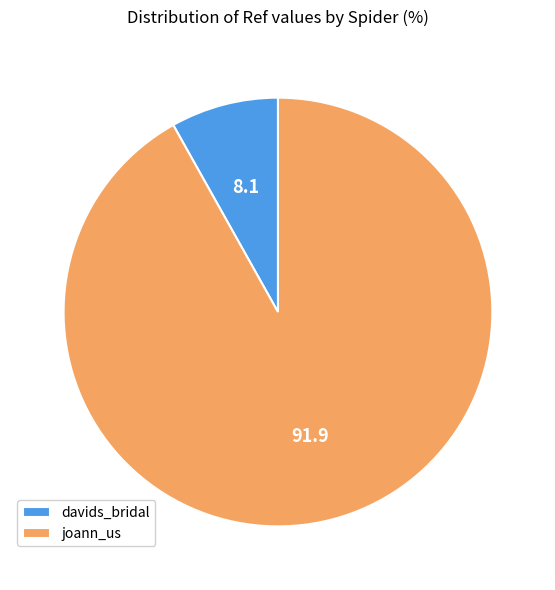

Rank the categories by value from lowest to highest.

davids_bridal, joann_us